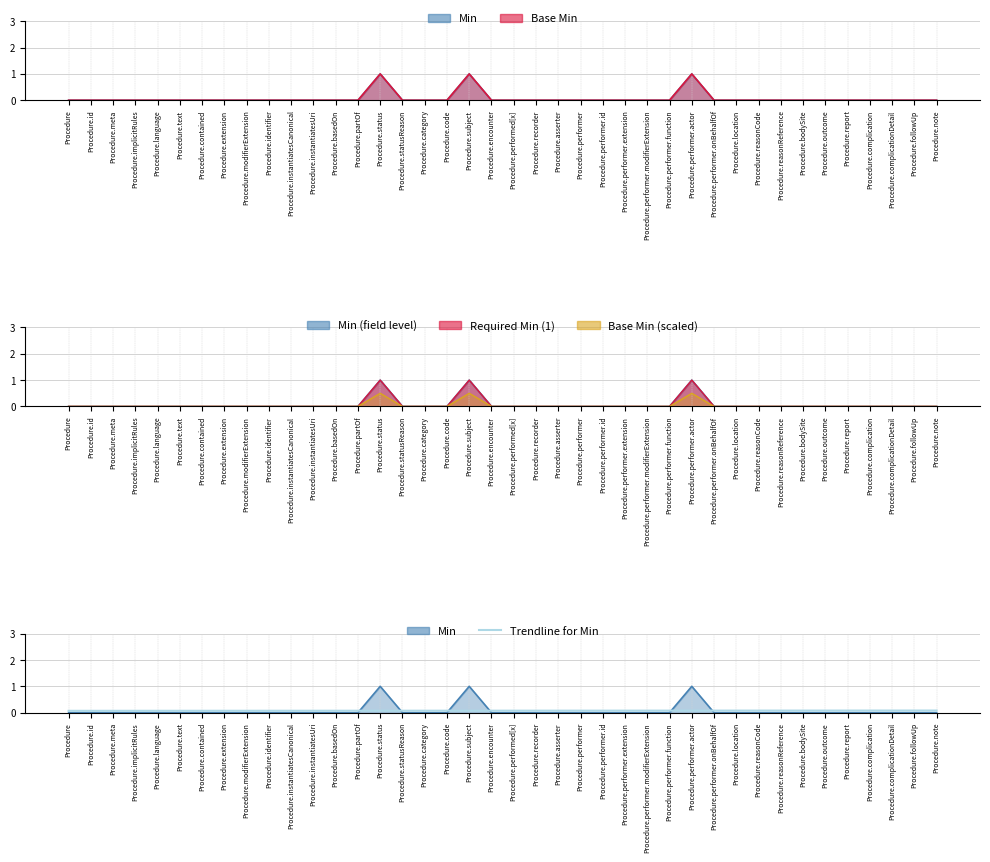

What is the average value?

0.1